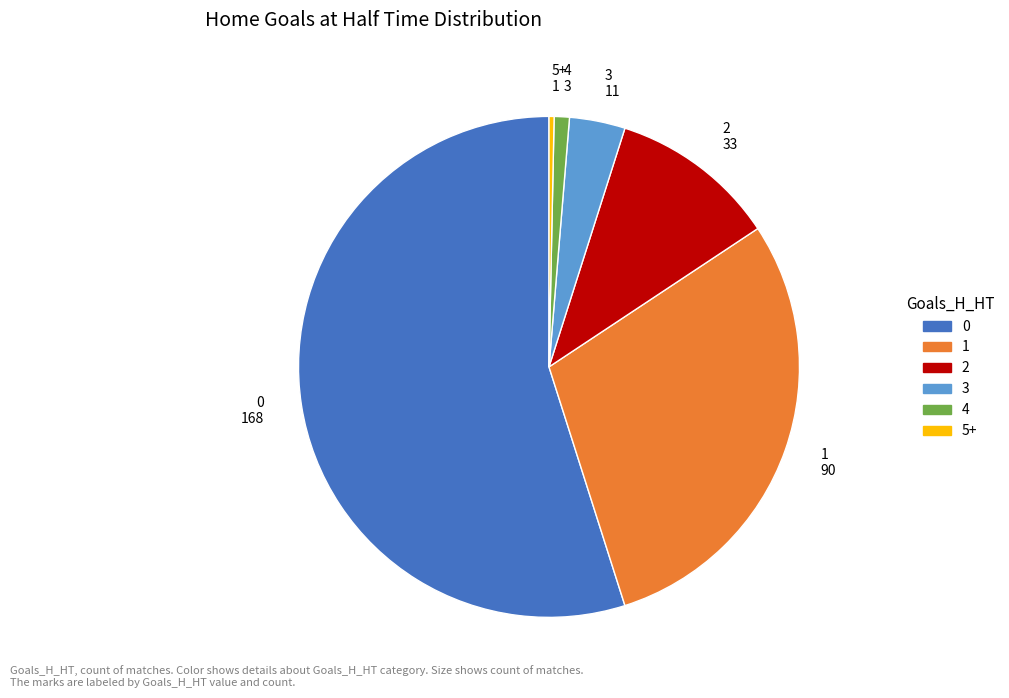

Approximately how many times larger is the value at 1 compared to 2?

2.7